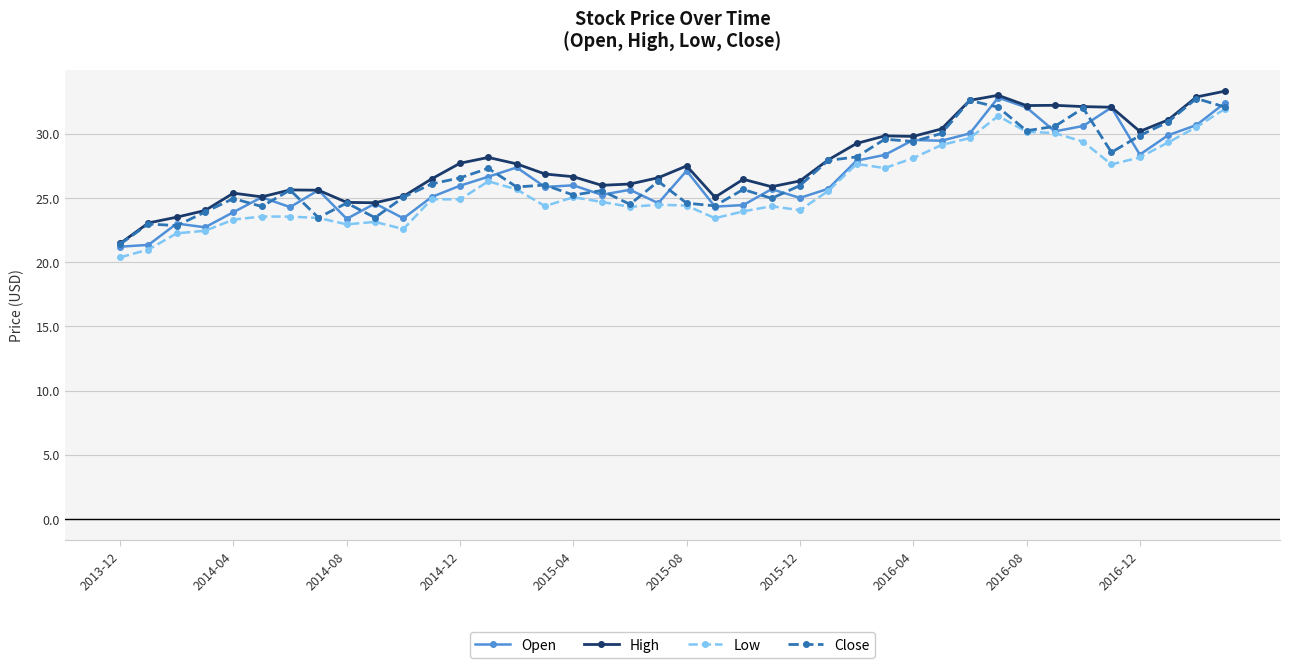

How many distinct data groups are displayed?

4